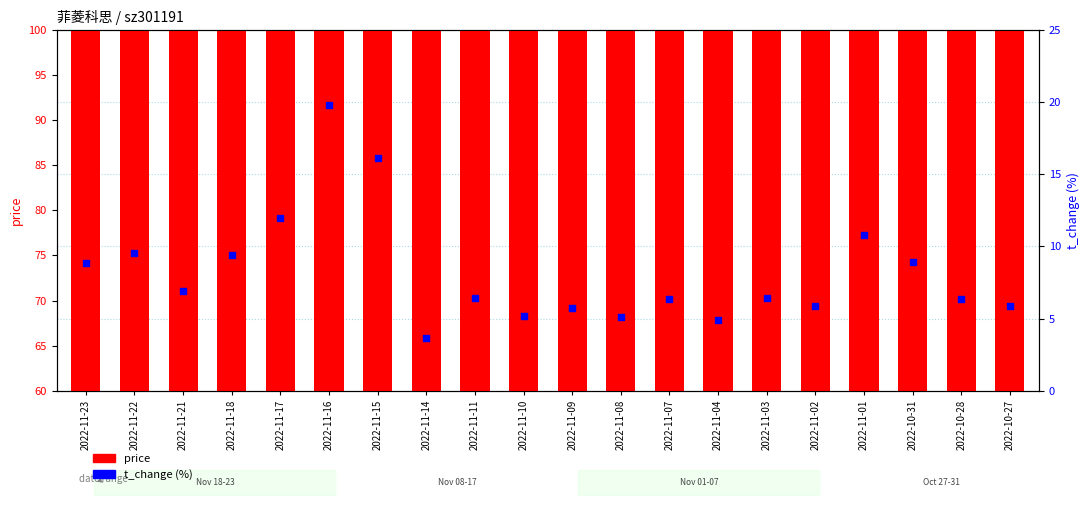

Which series has the largest total across all categories?

price